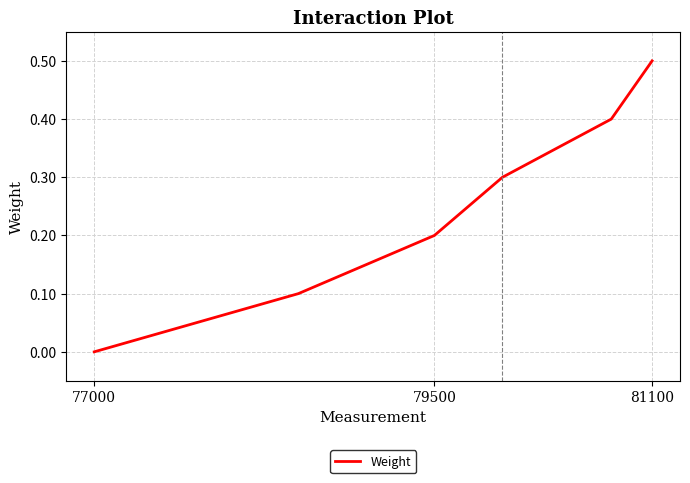

What is the difference between the maximum and minimum values?

0.5